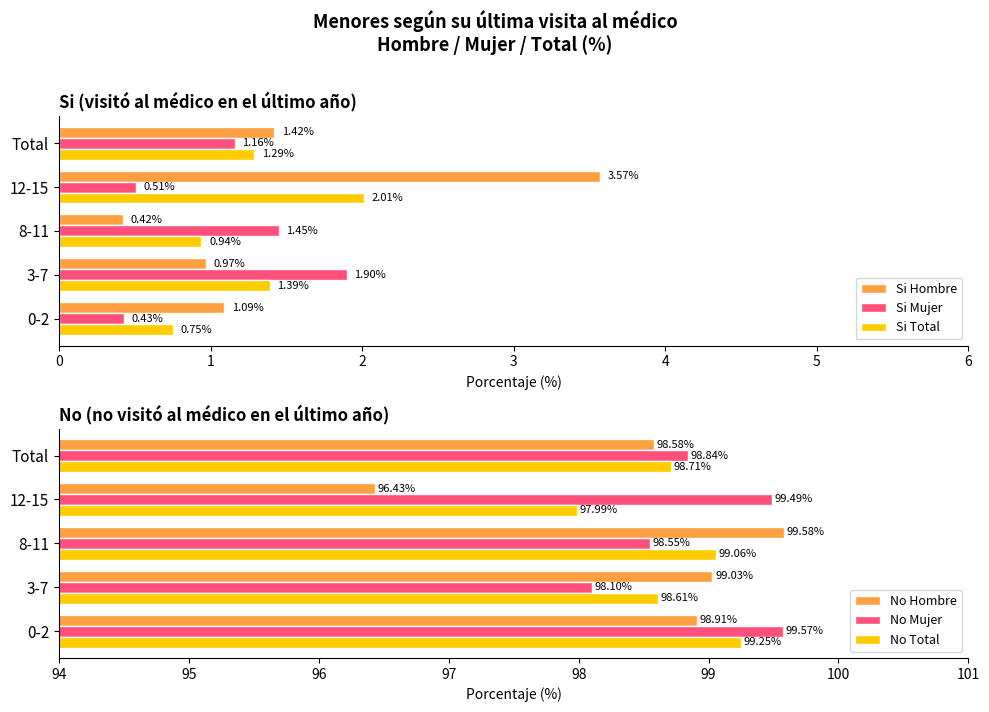

What is the value of the Si Hombre bar at the 5th from the left?

1.4